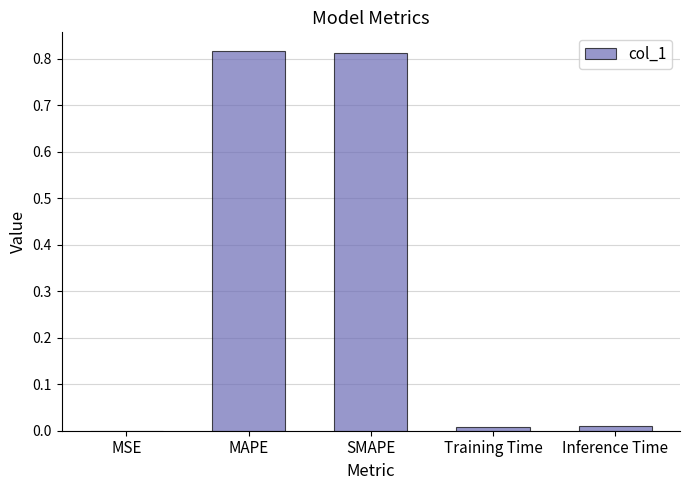

What is the change in value from MAPE to Inference Time?

-0.8